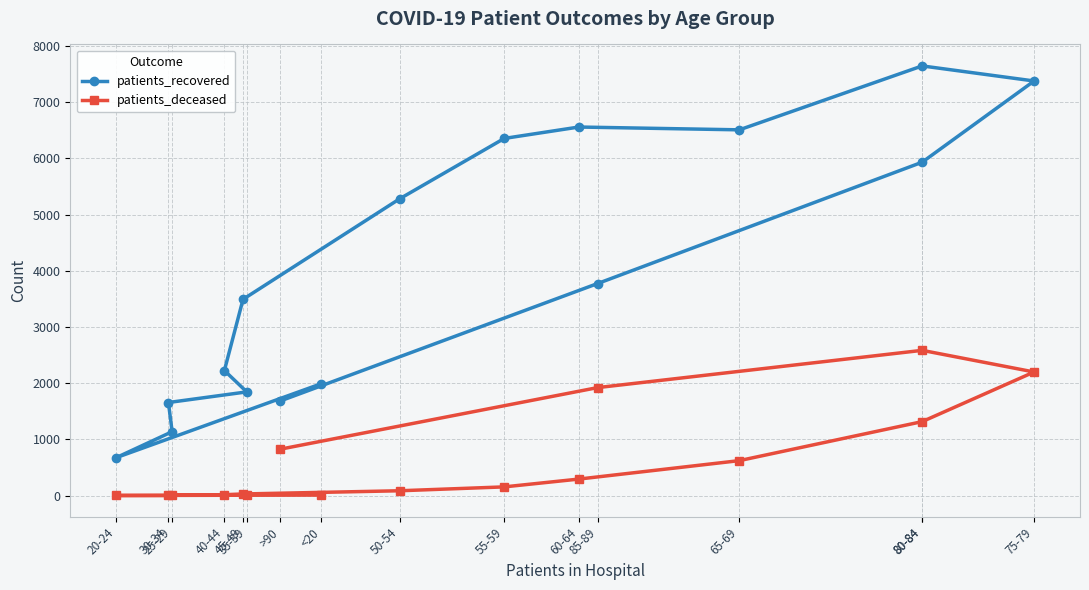

Reading left to right, list all the values displayed in this chart.

patients_recovered: 1992	676	1138	1657	1846	2226	3493	5282	6355	6558	6508	7645	7377	5932	3773	1685
patients_deceased: 10	3	3	12	11	17	30	87	156	295	623	1317	2200	2585	1922	827